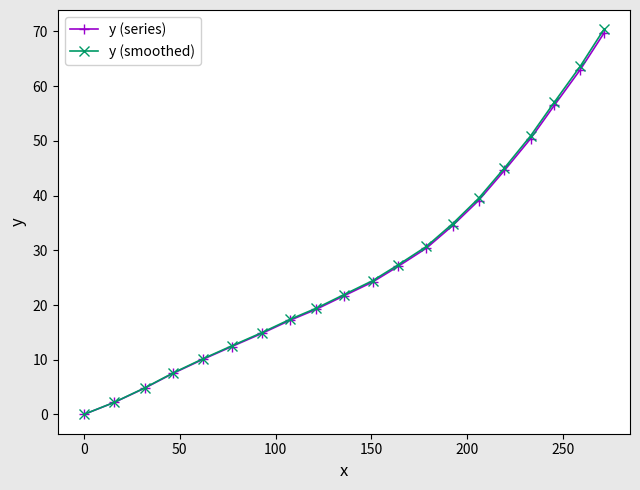

How many series are shown in this chart?

2